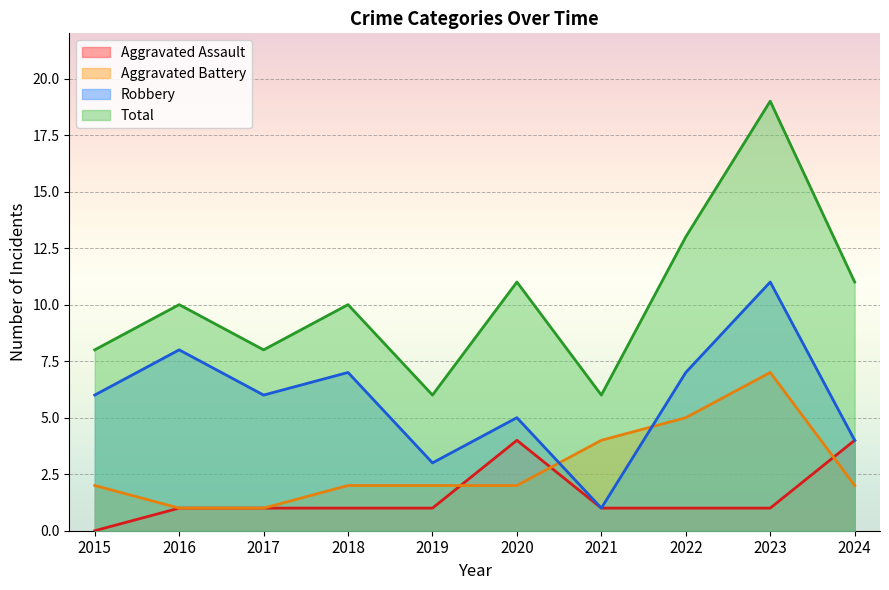

Which category has the lowest value across all series?

2015